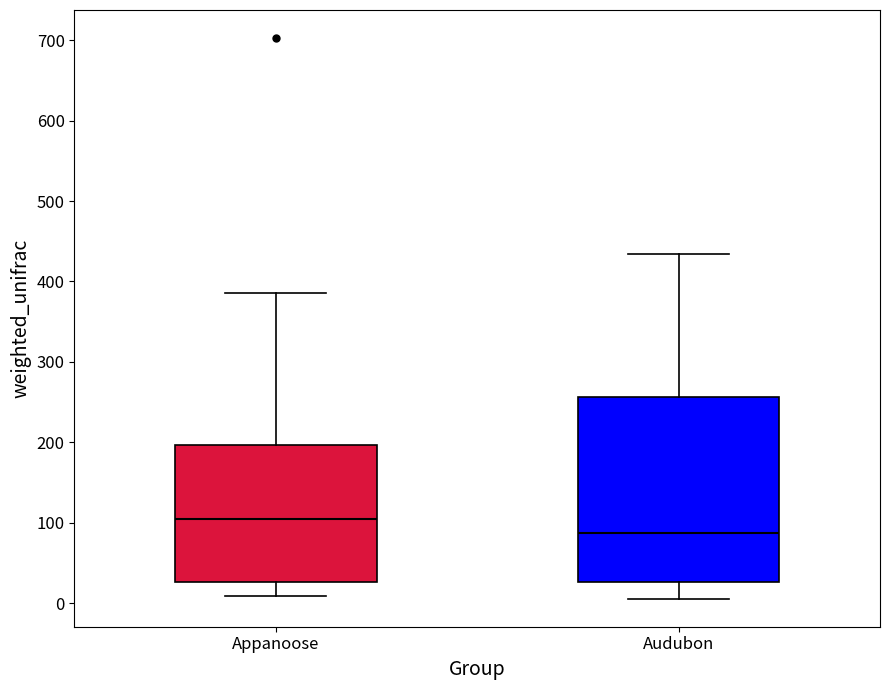

Where is the upper edge of the box for Audubon on the y-axis? The values are not printed on the chart, so give them approximately, as read against the axis.

260